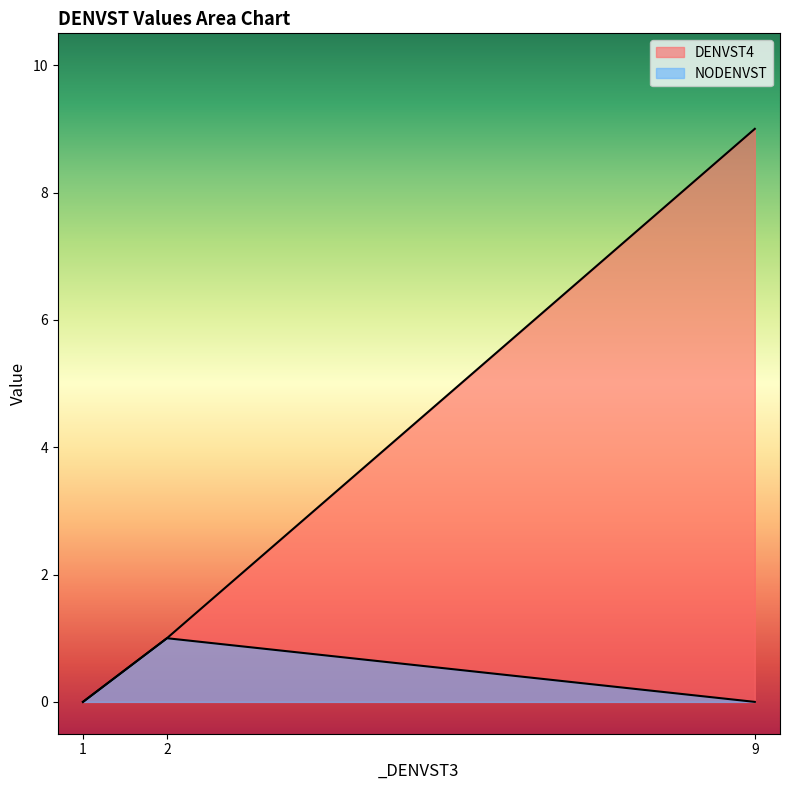

At which label does DENVST4 first exceed 1?

9